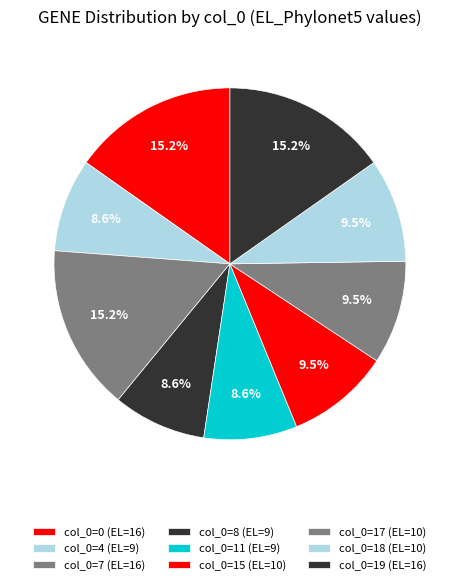

Does any single category account for the majority?

No